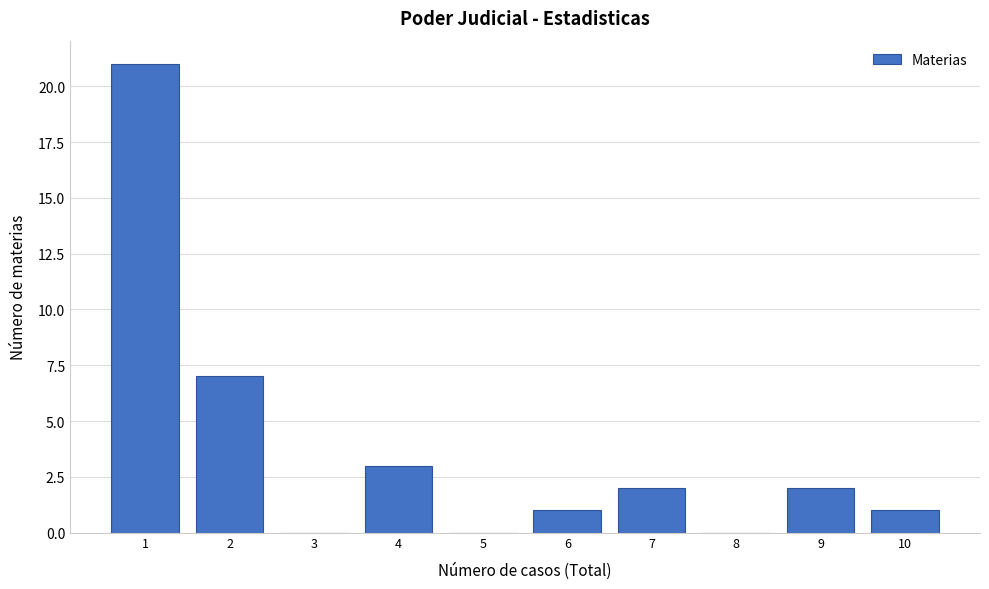

Reading left to right, transcribe this chart: for each bar, give the range it covers on the x-axis and its height. The values are not printed on the chart, so give them approximately, as read against the axis.

0.5 to 1.5: 21
1.5 to 2.5: 7
2.5 to 3.5: 0
3.5 to 4.5: 3
4.5 to 5.5: 0
5.5 to 6.5: 1
6.5 to 7.5: 2
7.5 to 8.5: 0
8.5 to 9.5: 2
9.5 to 10.5: 1